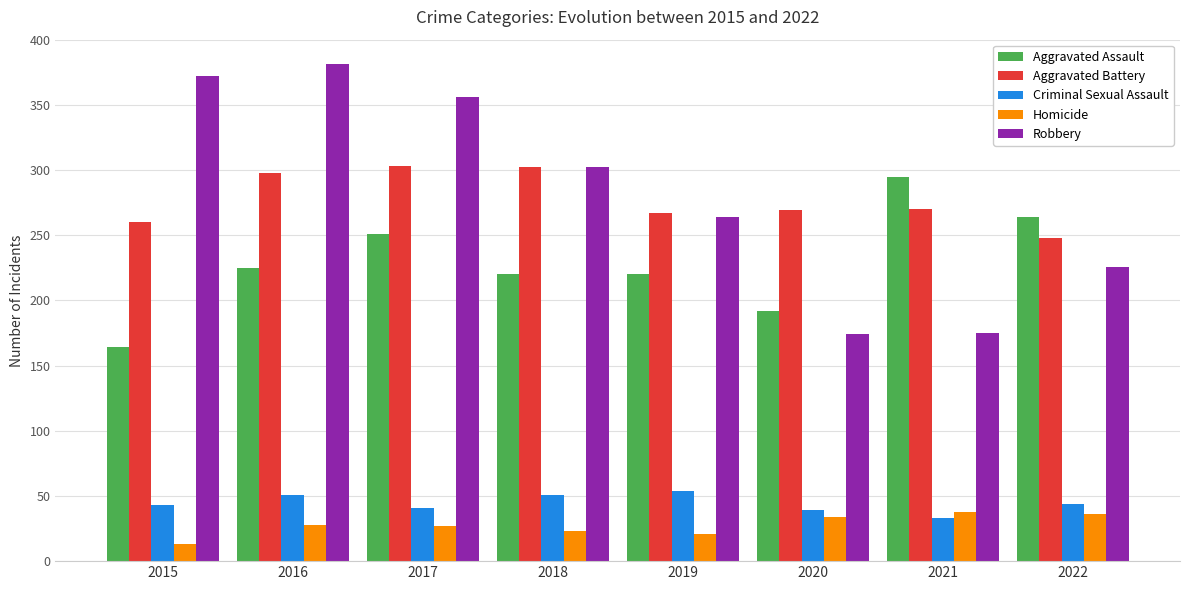

At which category does the chart reach its peak across all series?

2016